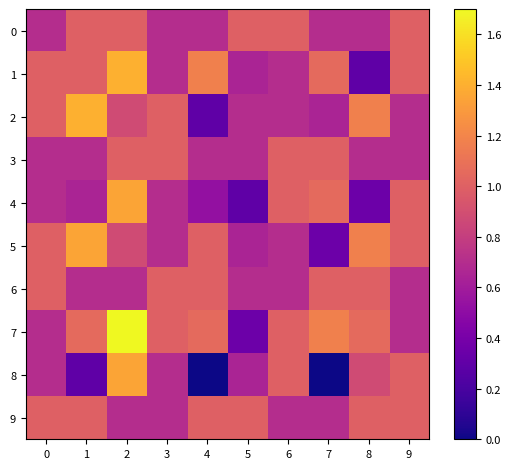

Reading left to right, extract all data points from this chart.

0: 0=0.7	1=1.0	2=1.0	3=0.7	4=0.7	5=1.0	6=1.0	7=0.7	8=0.7	9=1.0
1: 0=1.0	1=1.0	2=1.4	3=0.7	4=1.2	5=0.6	6=0.7	7=1.1	8=0.3	9=1.0
2: 0=1.0	1=1.4	2=0.9	3=1.0	4=0.3	5=0.7	6=0.7	7=0.6	8=1.2	9=0.7
3: 0=0.7	1=0.7	2=1.0	3=1.0	4=0.7	5=0.7	6=1.0	7=1.0	8=0.7	9=0.7
4: 0=0.7	1=0.6	2=1.3	3=0.7	4=0.5	5=0.3	6=1.0	7=1.1	8=0.4	9=1.0
5: 0=1.0	1=1.3	2=0.9	3=0.7	4=1.0	5=0.6	6=0.7	7=0.4	8=1.2	9=1.0
6: 0=1.0	1=0.7	2=0.7	3=1.0	4=1.0	5=0.7	6=0.7	7=1.0	8=1.0	9=0.7
7: 0=0.7	1=1.1	2=1.7	3=1.0	4=1.1	5=0.4	6=1.0	7=1.2	8=1.1	9=0.7
8: 0=0.7	1=0.3	2=1.3	3=0.7	4=0.0	5=0.6	6=1.0	7=0.0	8=0.9	9=1.0
9: 0=1.0	1=1.0	2=0.7	3=0.7	4=1.0	5=1.0	6=0.7	7=0.7	8=1.0	9=1.0